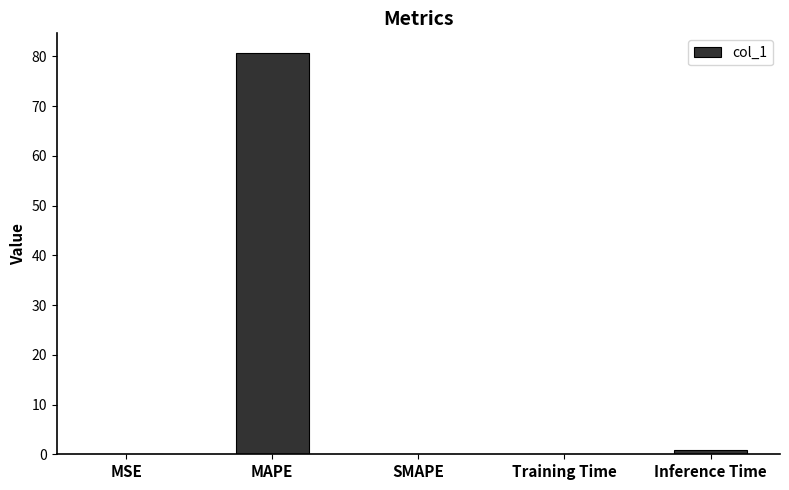

What is the difference between the values at Training Time and SMAPE?

0.1